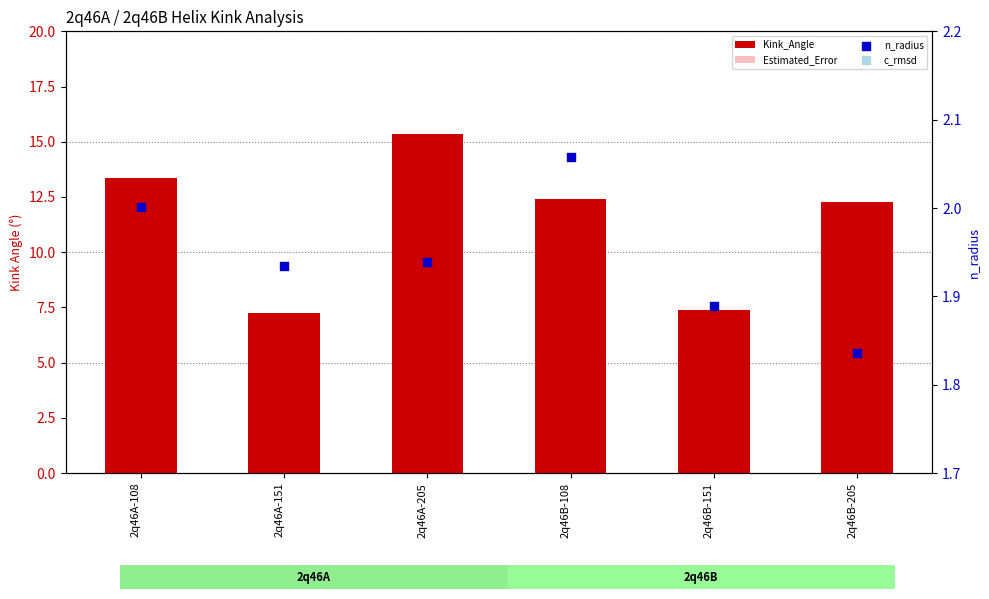

Which series has the largest total across all categories?

Kink_Angle